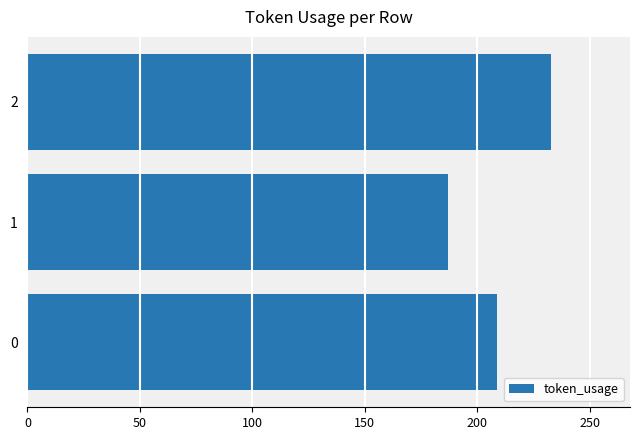

Is it true that the value at 0 is 209?

True